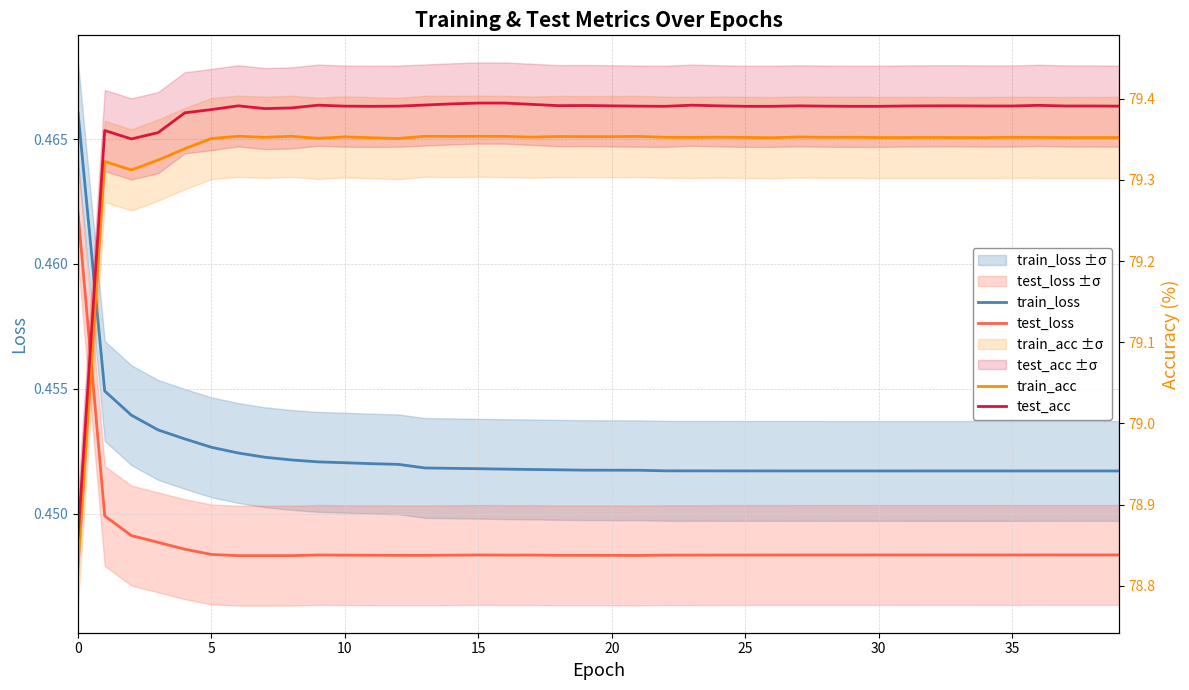

True or false: test_loss and train_loss cross at least once.

False